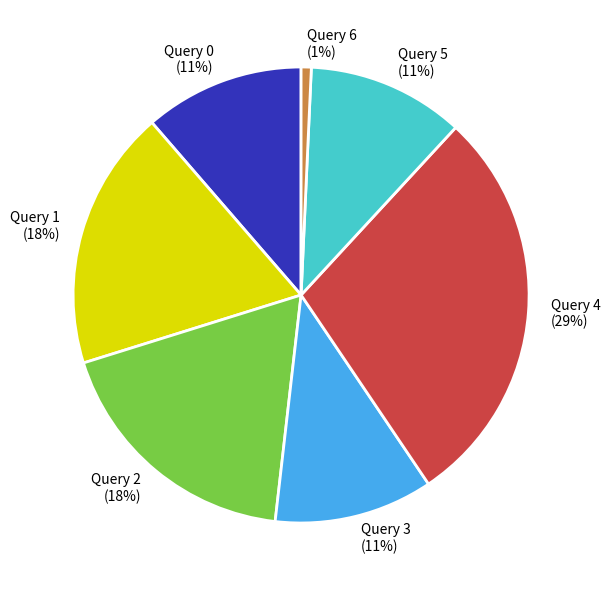

To the nearest percent, what is the difference between the largest and smallest slice percentages?

28%